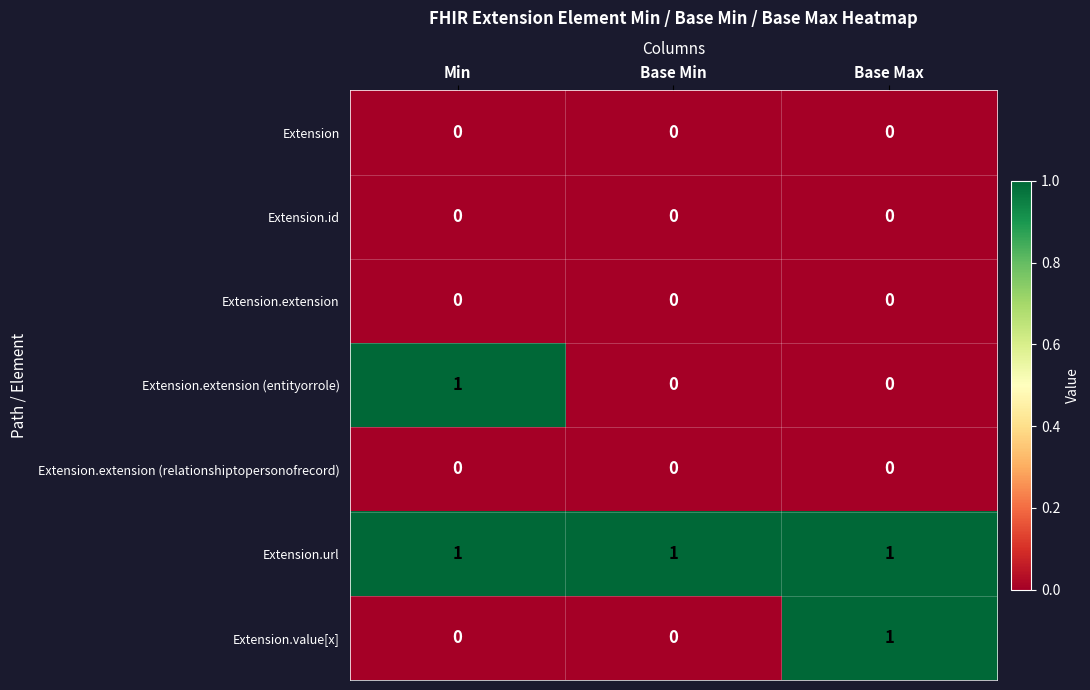

What is the spread (max minus min) of values at Base Max?

1